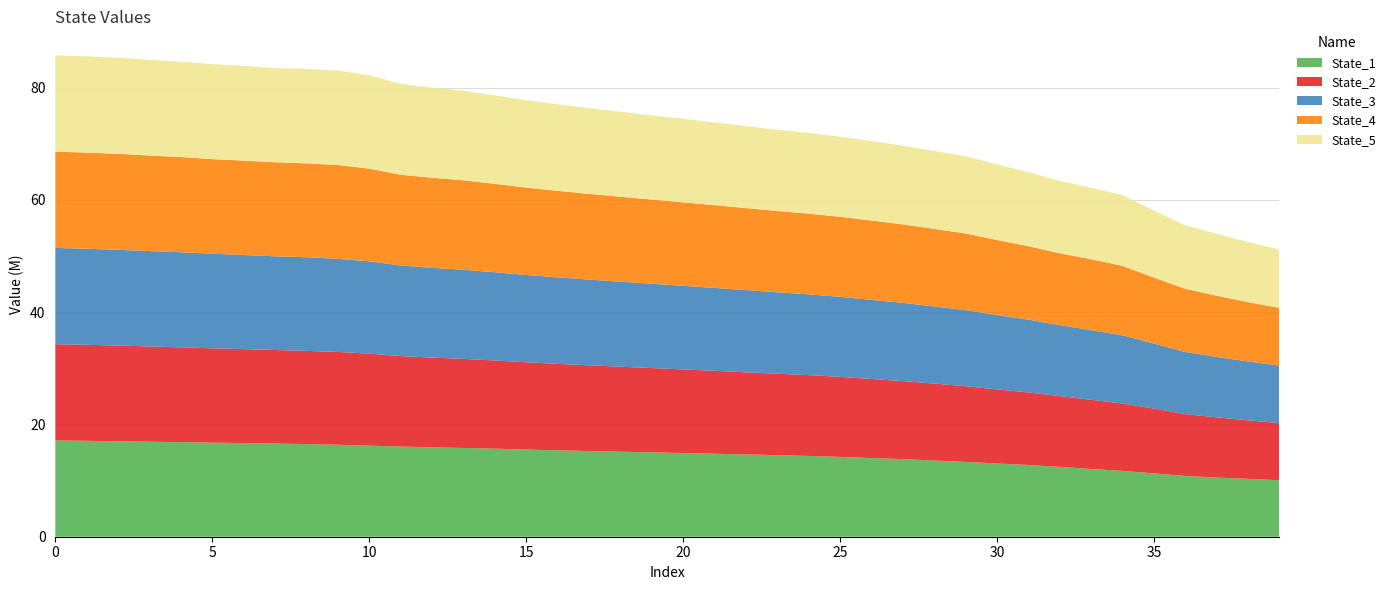

Reading left to right, what are all the values shown in this chart?

State_1: 17145771.8	17079149.2	17001217.2	16918708.4	16843116.7	16756671.6	16672685.5	16590294.1	16510208.4	16377620.7	16229920.5	16064346.0	15919654.0	15808721.3	15683628.3	15527453.9	15386494.8	15260088.4	15139889.4	15025289.5	14905362.6	14782072.7	14646653.8	14526906.0	14391056.0	14217243.9	14016847.9	13822140.6	13573365.4	13324762.5	13046895.1	12783617.5	12442171.2	12064990.1	11728874.5	11285020.4	10822604.4	10544559.7	10298910.9	10070677.3
State_2: 17144725.3	17101198.4	17046379.3	16974379.7	16888044.9	16801071.7	16743010.8	16666669.1	16588734.3	16533572.1	16381208.7	16117435.4	15981483.6	15869461.6	15708512.3	15547127.6	15399278.6	15269547.1	15145653.6	15015874.8	14893729.0	14766494.3	14637789.9	14510586.8	14390095.3	14253423.0	14076248.4	13897593.3	13703305.4	13484071.1	13197580.0	12917977.6	12605546.0	12327128.0	12002078.3	11537794.0	11023847.4	10712865.7	10429574.9	10178620.9
State_3: 17144352.4	17108296.7	17052566.8	16979368.6	16937471.6	16840402.2	16763107.3	16684276.8	16685509.6	16585007.8	16440544.3	16128518.0	15994500.3	15875397.6	15716546.8	15545693.2	15408532.1	15267445.3	15139742.3	15012156.3	14890957.4	14763380.5	14639220.7	14504435.9	14386316.0	14255358.4	14095666.9	13933064.3	13734938.3	13552205.3	13255857.5	12972959.5	12641990.1	12403426.8	12151510.1	11584682.9	11057518.1	10773113.9	10488475.6	10218876.1
State_4: 17145345.3	17124608.6	17098908.0	17020581.0	16955789.7	16856478.2	16806701.4	16752365.7	16713309.0	16703767.5	16511331.2	16164840.0	16043691.8	15927391.4	15741706.2	15563567.3	15412145.6	15264851.3	15134608.1	14997069.7	14869793.3	14743519.5	14611668.2	14478111.0	14372396.8	14264596.1	14128389.7	13974726.8	13822276.3	13647020.4	13353659.6	13070294.7	12801384.0	12628200.4	12367672.7	11755956.0	11251906.1	10897570.9	10561044.2	10295970.5
State_5: 17146026.6	17145687.7	17116627.8	17037423.5	16988978.5	16920021.9	16864850.0	16794489.0	16833289.8	16838393.5	16645332.8	16183714.6	16047378.7	15956822.1	15747557.8	15564403.4	15414857.5	15267246.8	15130641.8	14991135.6	14869538.7	14742662.4	14605828.7	14468685.9	14368801.9	14262016.8	14161661.8	14022064.0	13888800.5	13774520.9	13455847.5	13186340.9	12871163.2	12750301.0	12611025.1	11937421.2	11298714.4	11033378.9	10705398.0	10375670.8